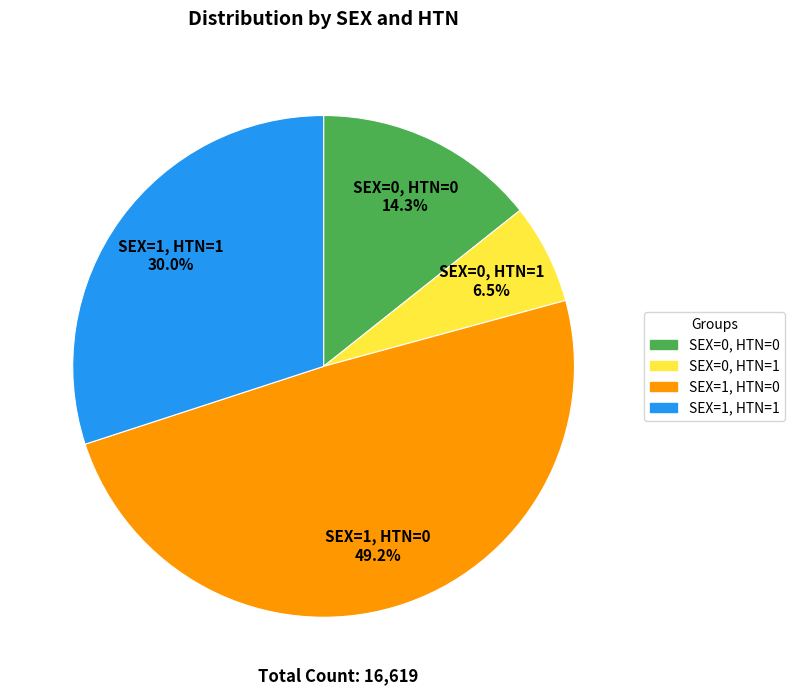

What percentage do SEX=1, HTN=1 and SEX=1, HTN=0 together represent?

79.2%